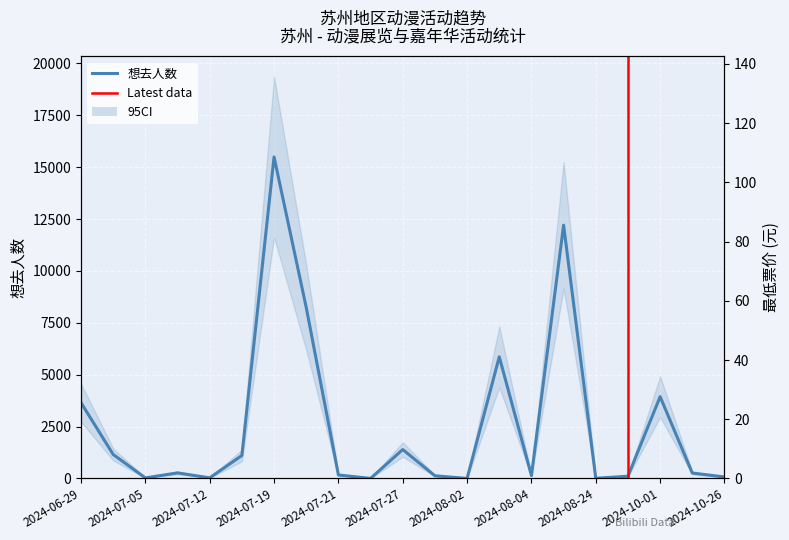

How many lines are shown in the chart?

2